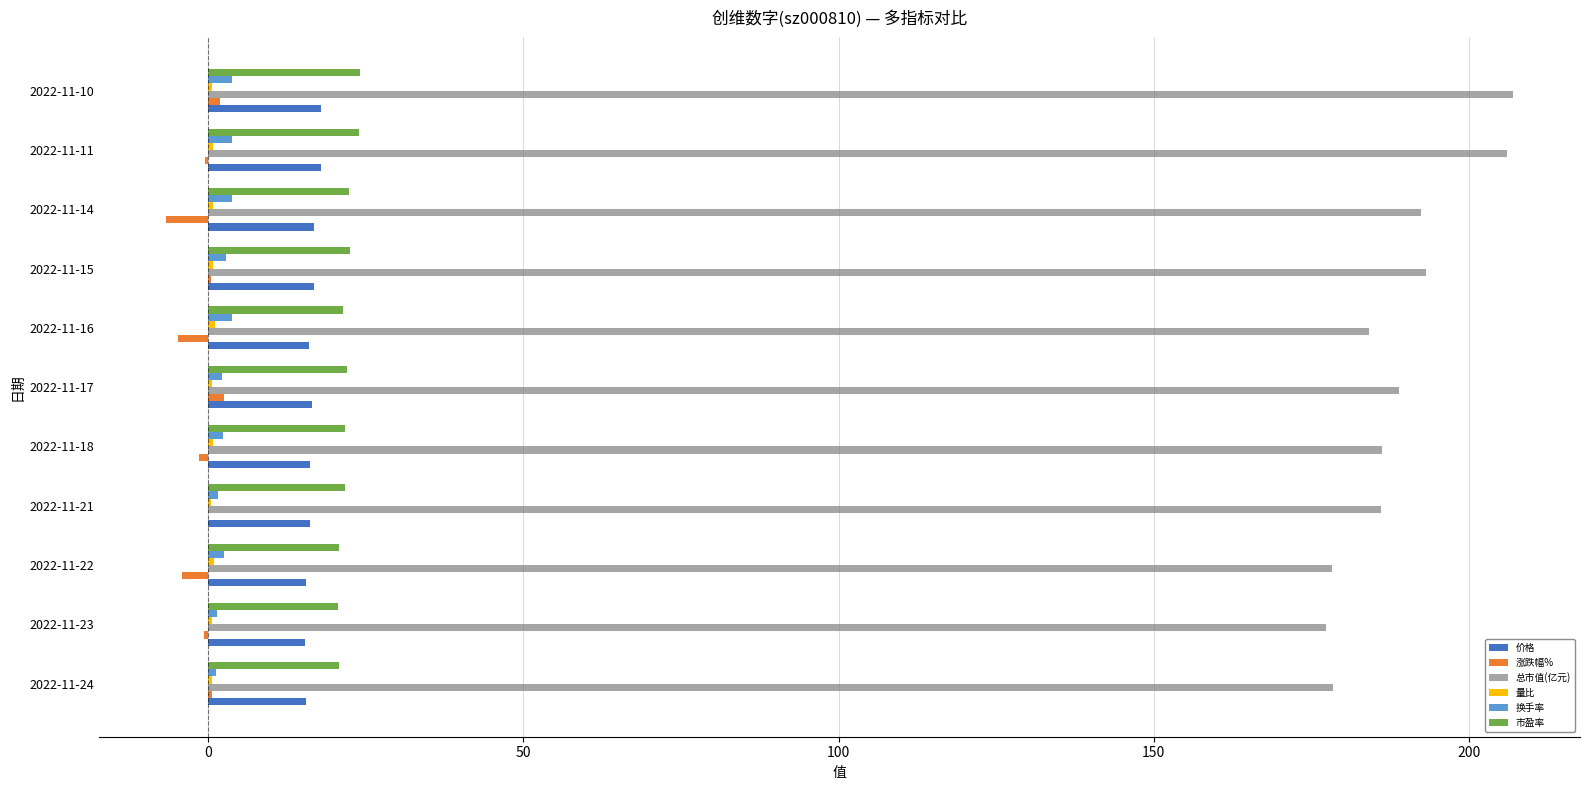

True or false: 市盈率 has a value of 14.3 at 2022-11-21.

False